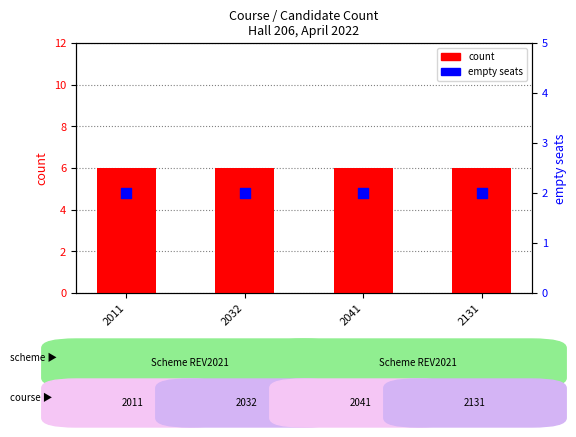

What is the total value across all series at 2011?

8